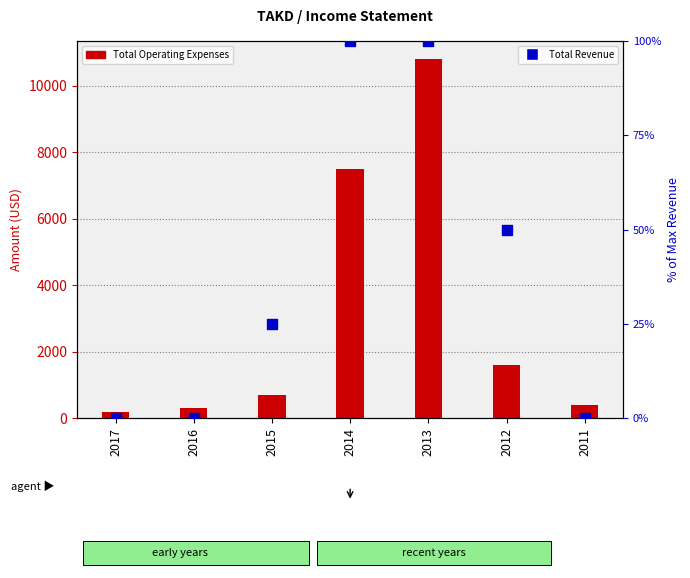

Which series contains the lowest Y value?

Total Revenue